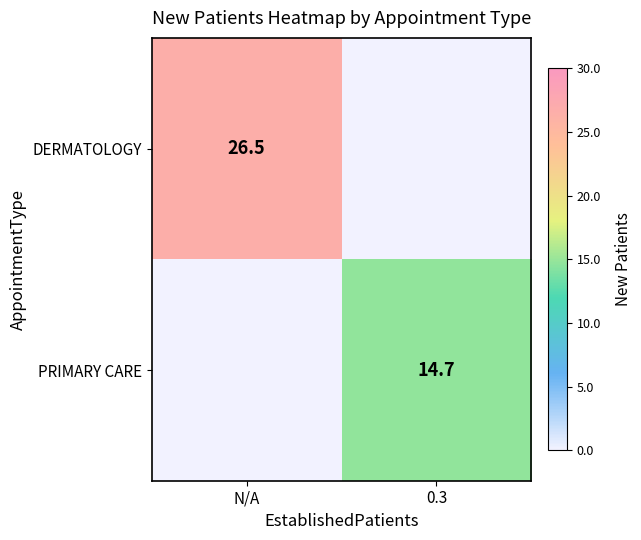

The DERMATOLOGY series shows 42.5 at N/A. True or false?

False